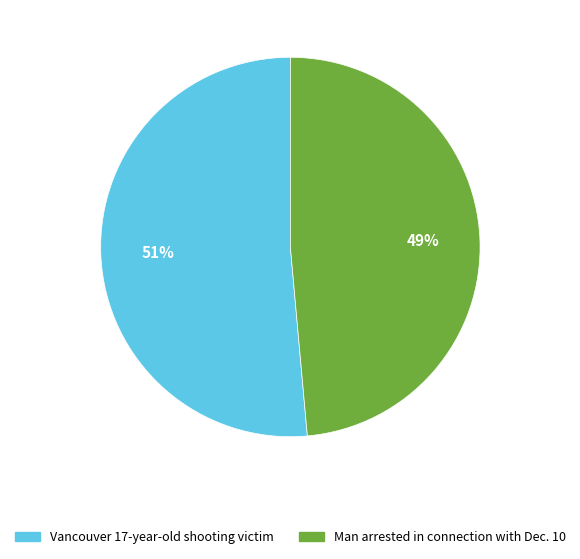

Do Vancouver 17-year-old shooting victim and Man arrested in connection with Dec. 10 together represent more than half of the pie?

Yes